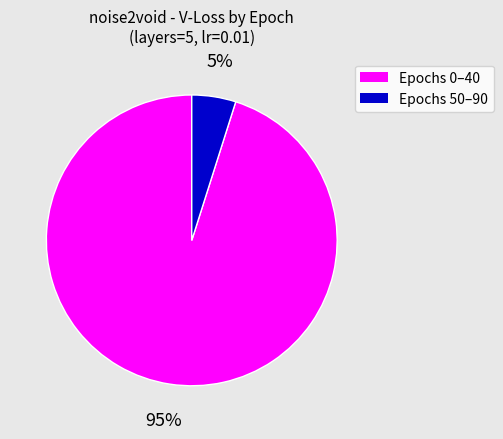

True or false: Epochs 0–40 accounts for 86% of the total.

False